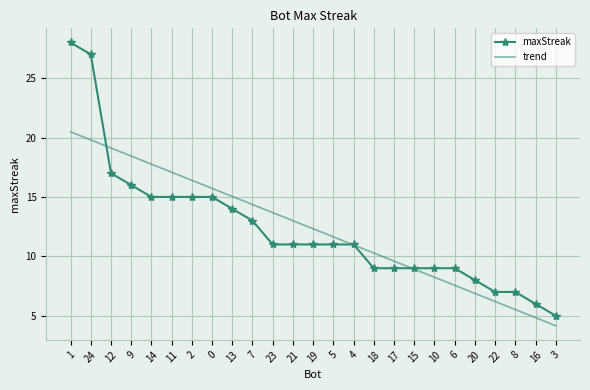

Which category has the lowest value in the maxStreak series?

3